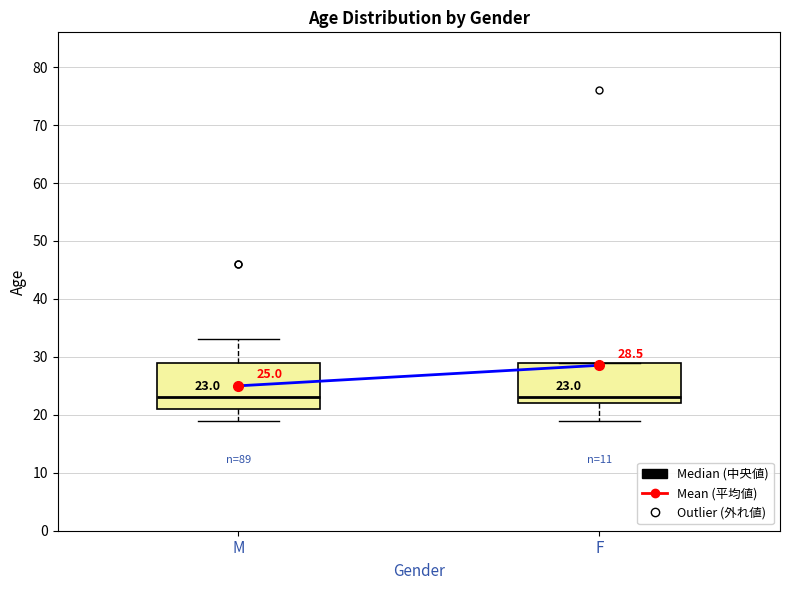

Comparing the boxes themselves (not the whiskers), which one is the tallest?

M